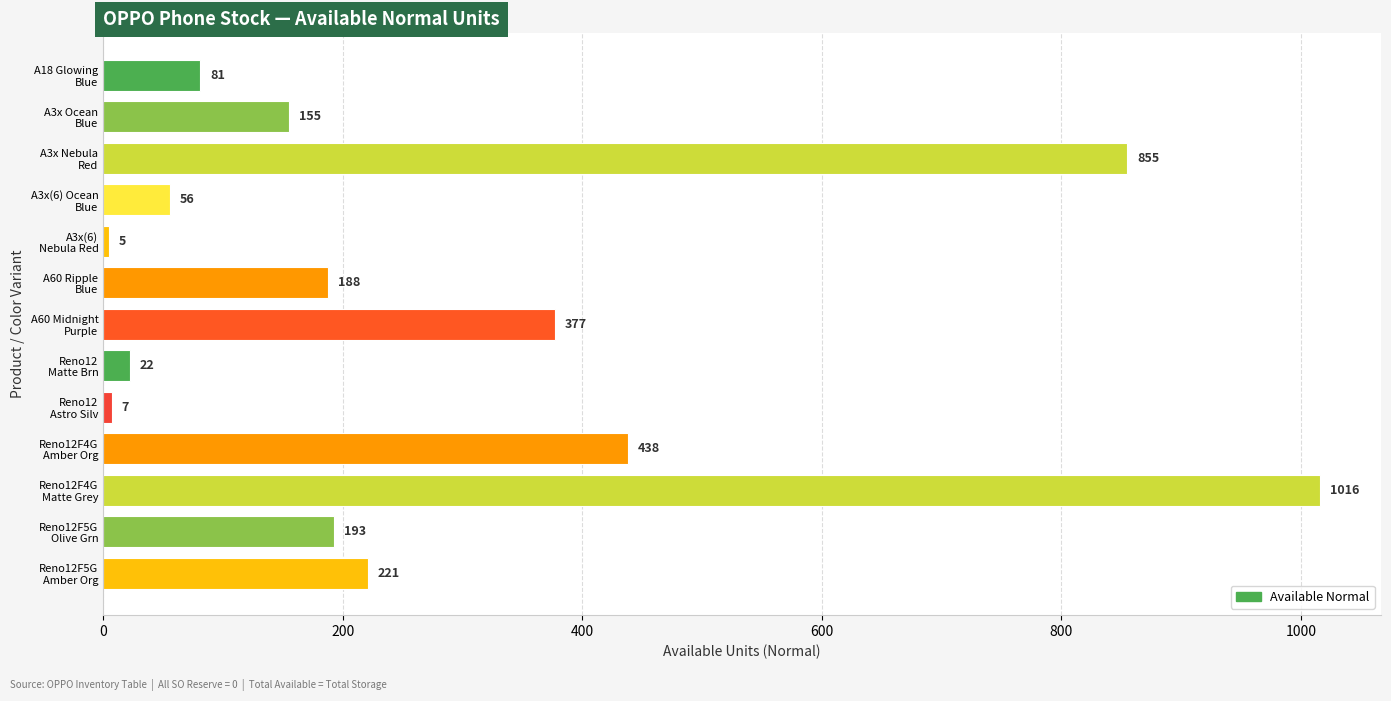

How many bars are there in total?

13